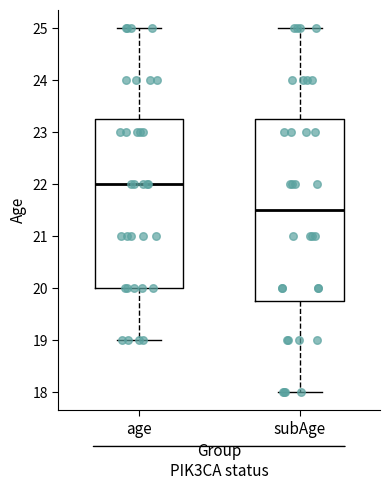

Comparing the boxes themselves (not the whiskers), which one is the tallest?

subAge